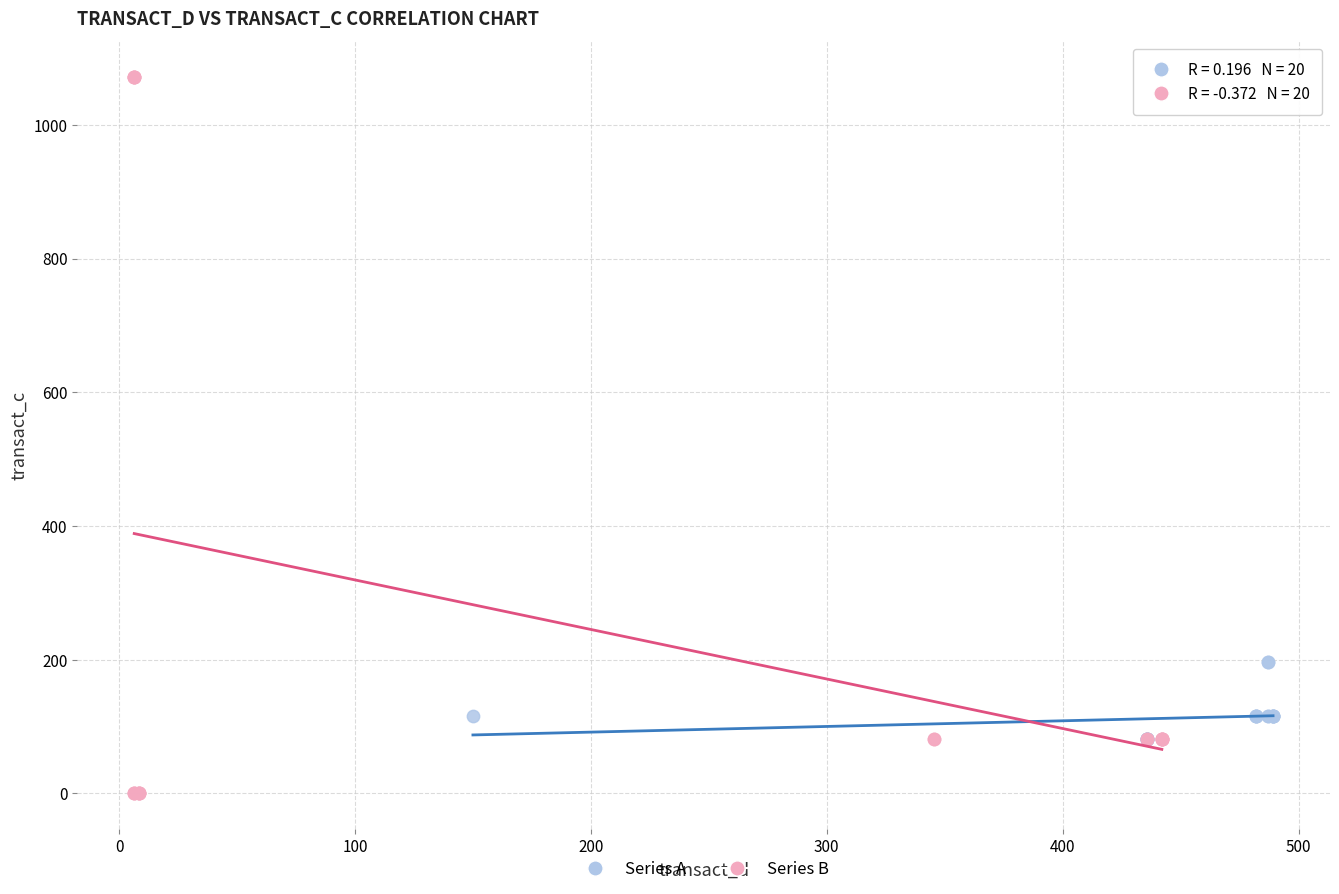

Which series reaches the maximum Y coordinate?

Series B